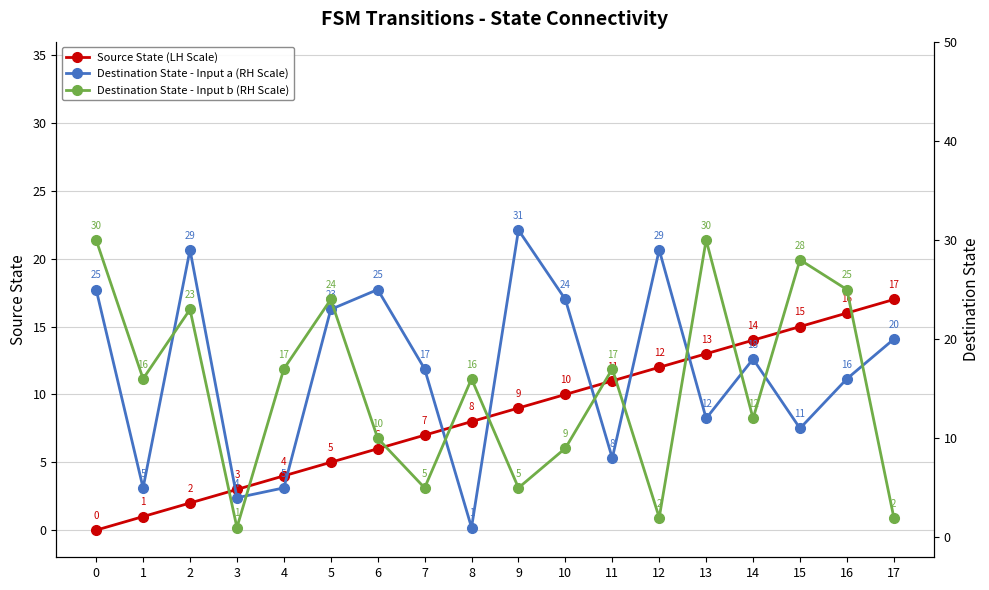

Between 9 and 7, which is larger?

9